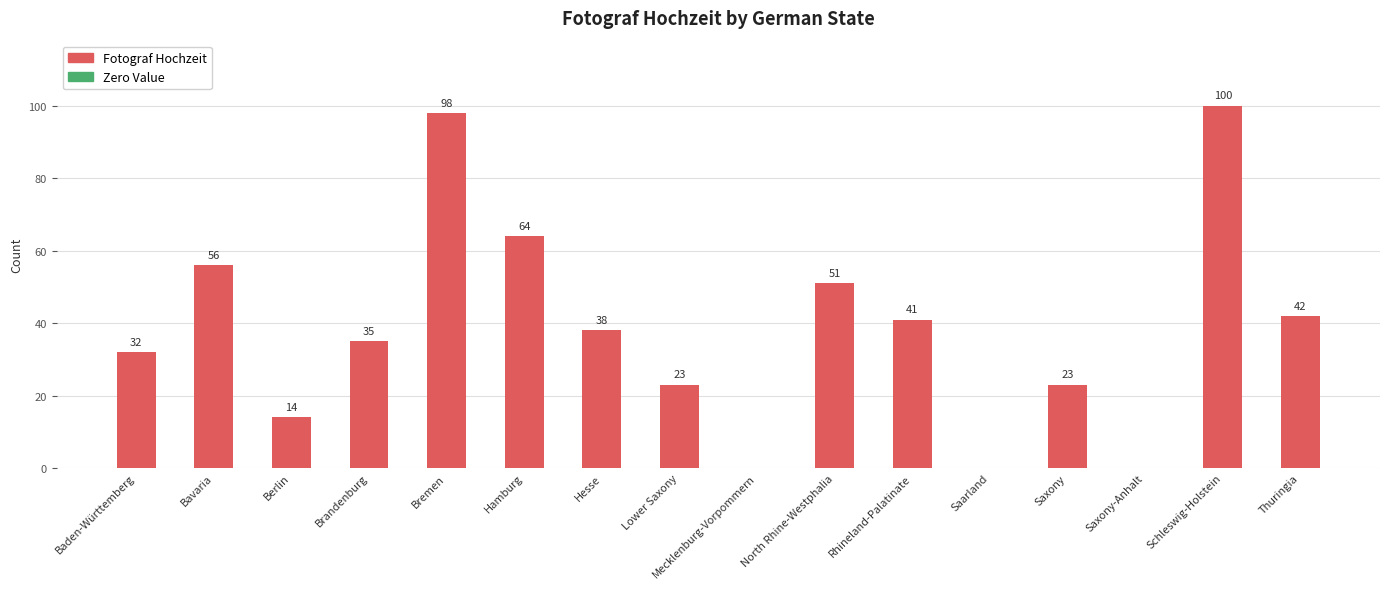

At which label does the data first exceed 38?

Bavaria